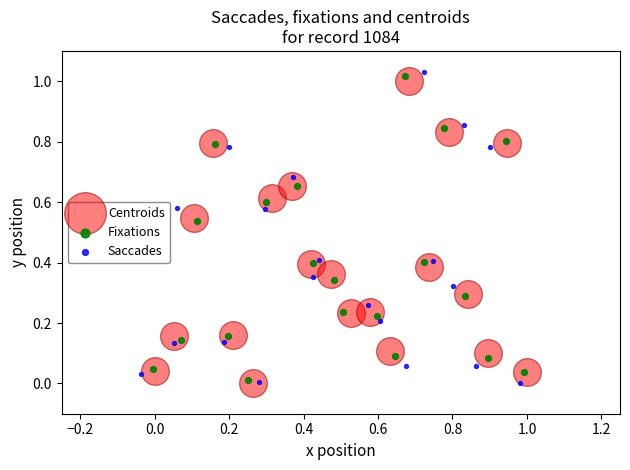

Which series has the largest Y range (max minus min)?

Saccades